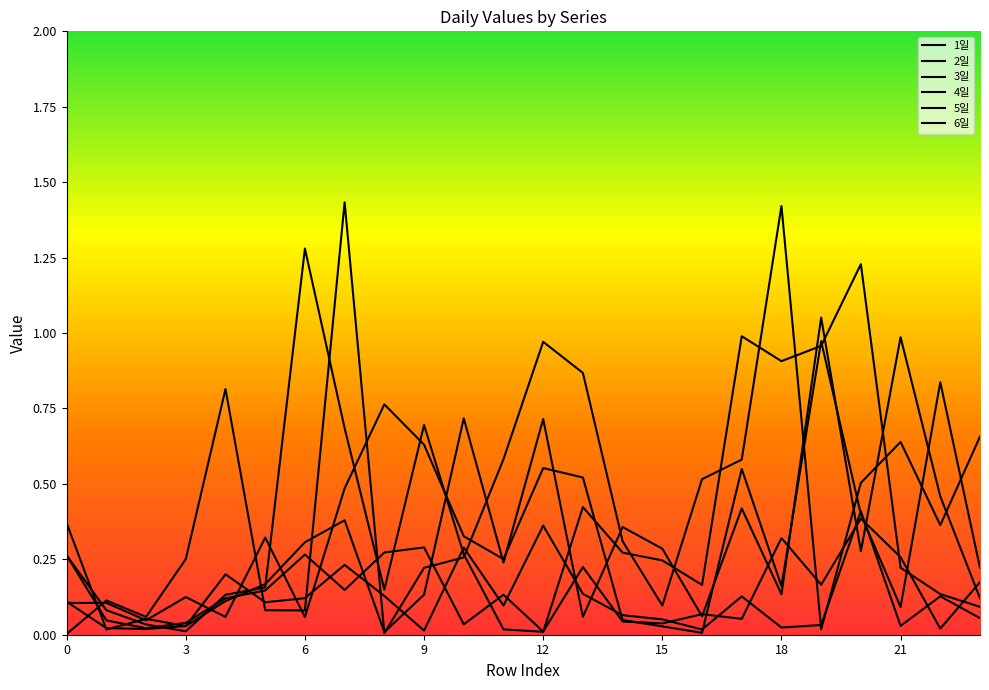

How many lines are shown in the chart?

6